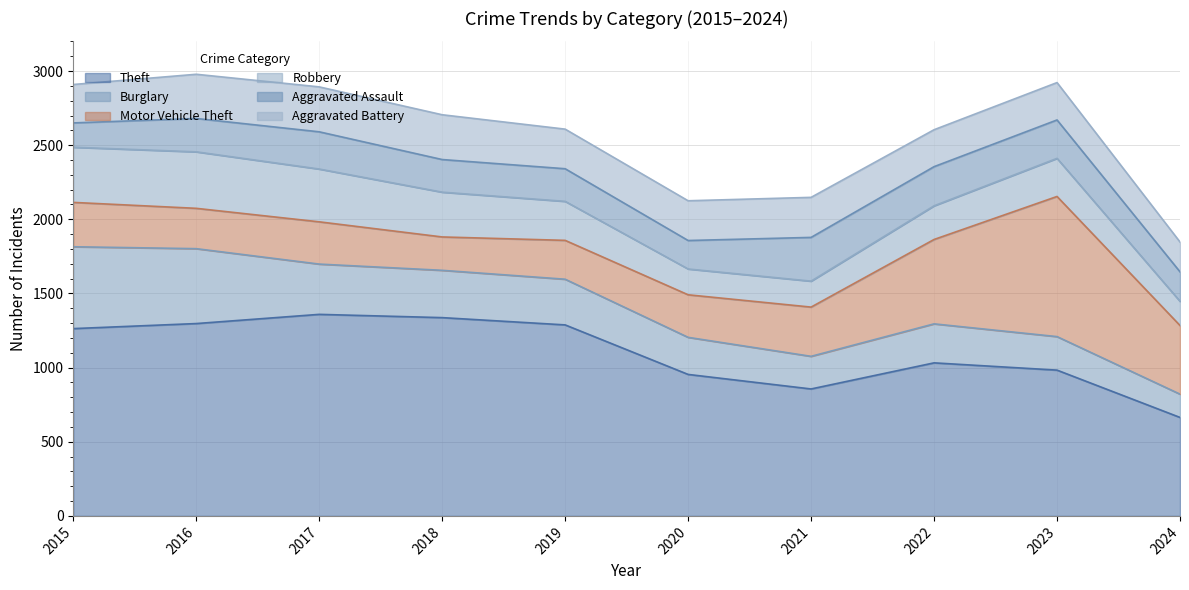

How many lines are shown in the chart?

6